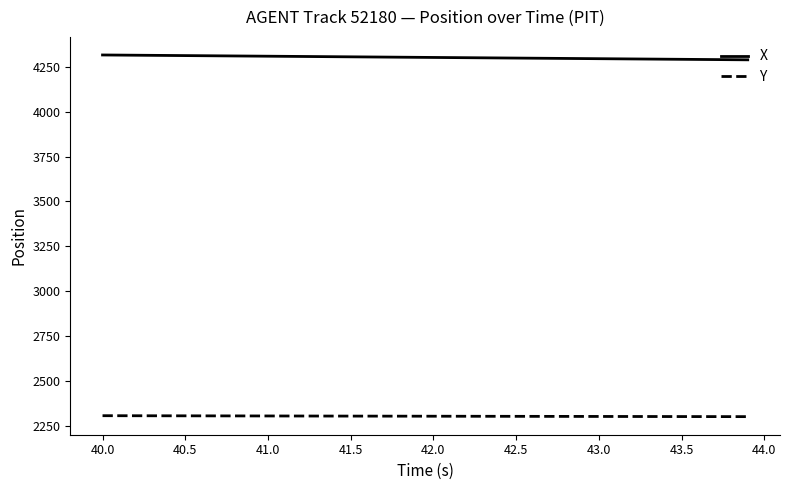

Rank the series by their average value, from lowest to highest.

Y, X